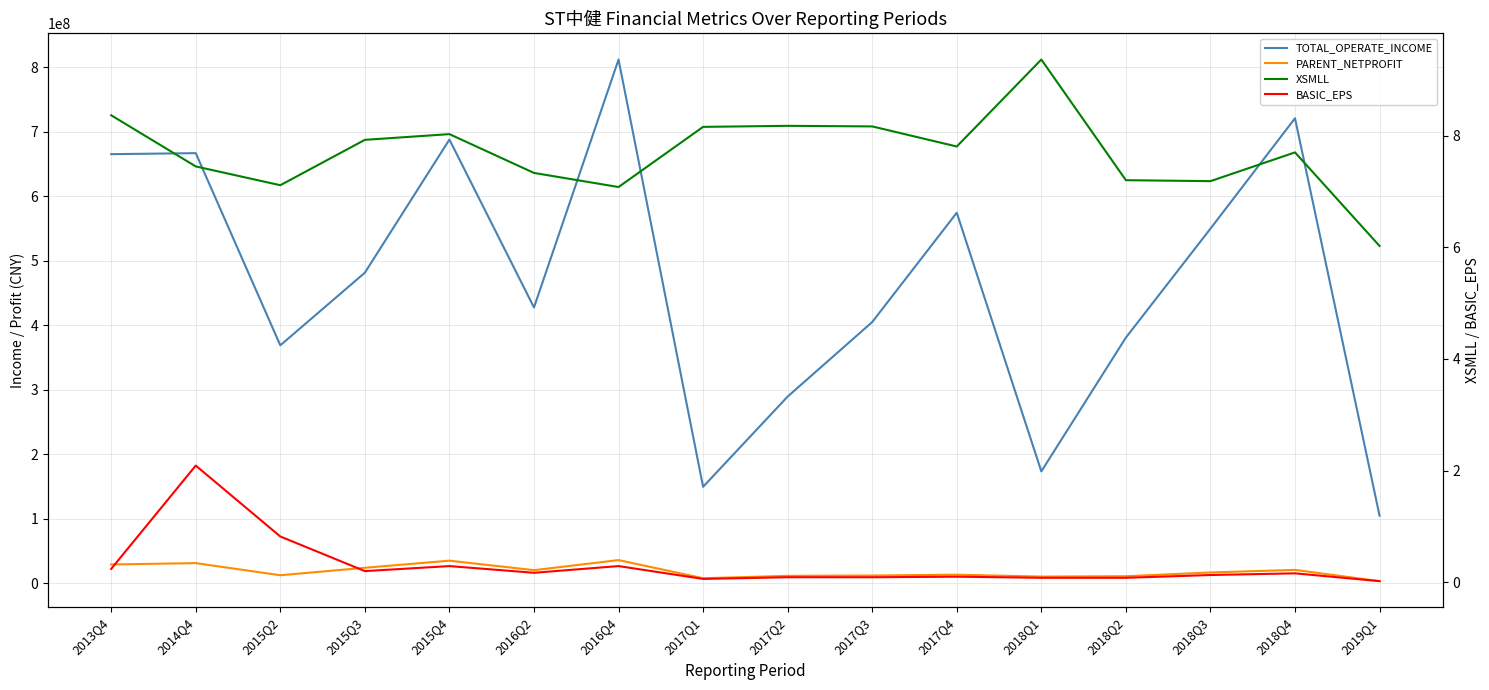

What are all the series names shown in the legend?

TOTAL_OPERATE_INCOME, PARENT_NETPROFIT, XSMLL, BASIC_EPS